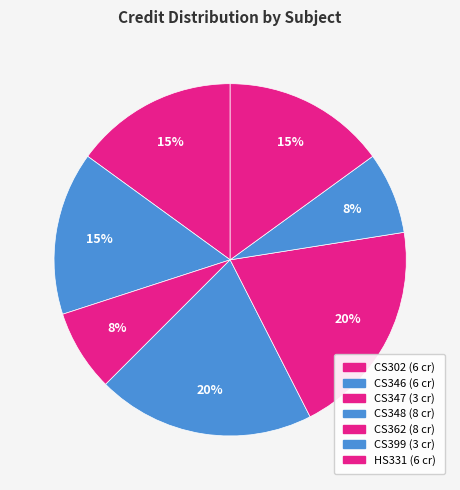

Do CS399 and CS346 together represent more than half of the pie?

No